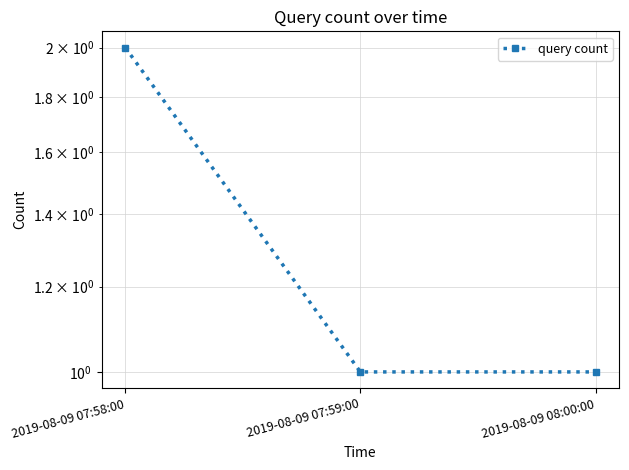

What is the minimum value shown in the chart?

1